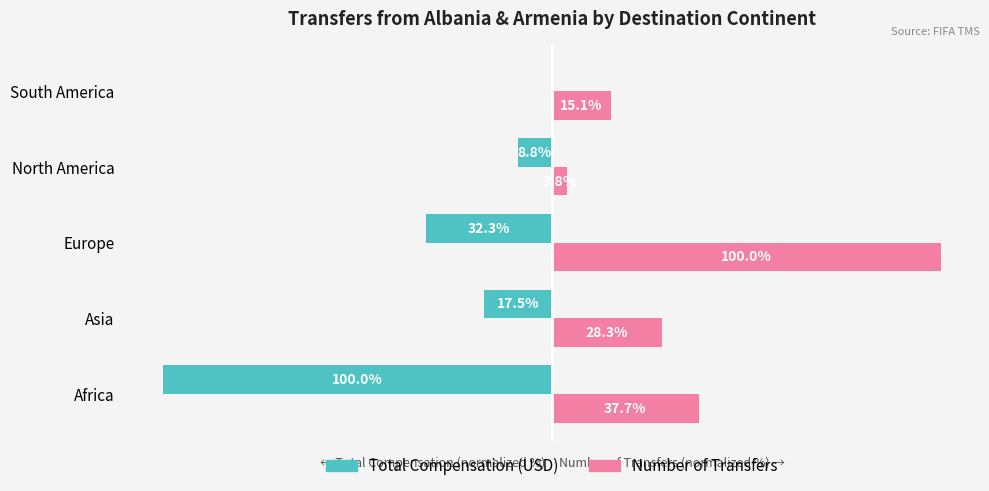

Which series has the largest total across all categories?

Number of Transfers